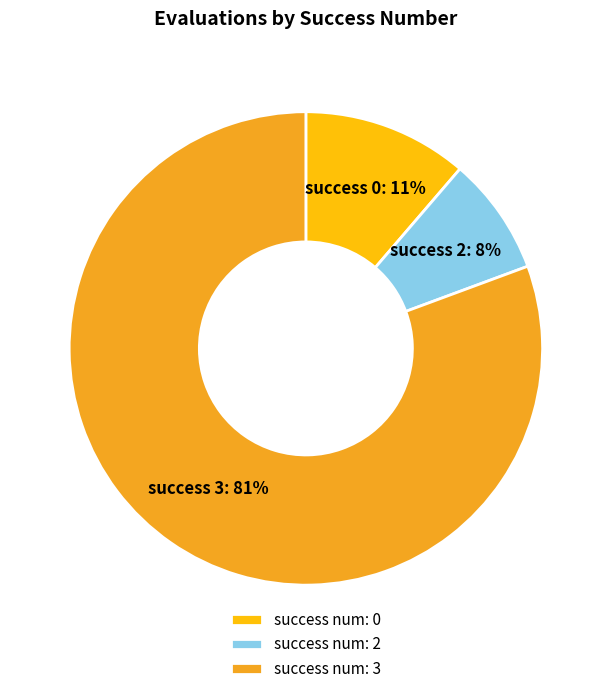

Count the number of slices in the pie.

3